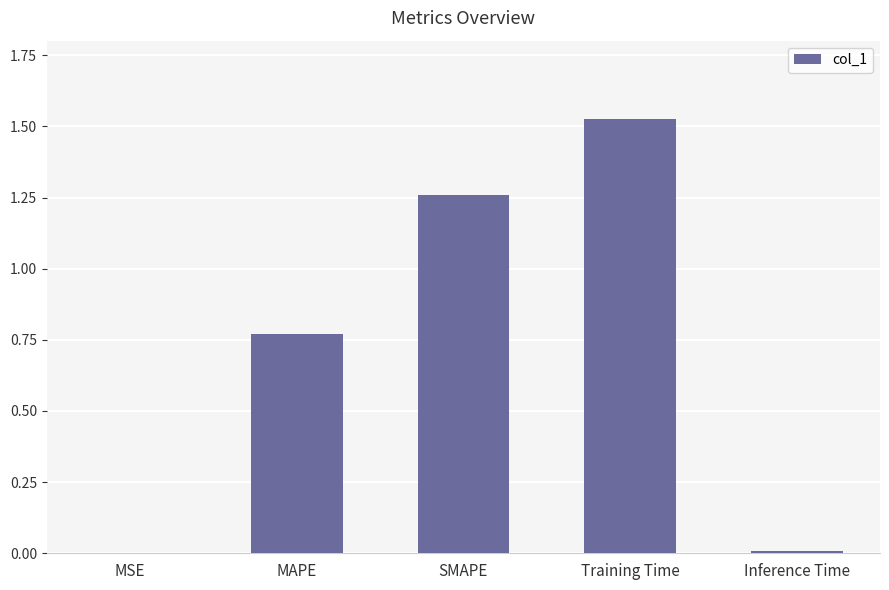

Which has a higher value, SMAPE or MSE?

SMAPE